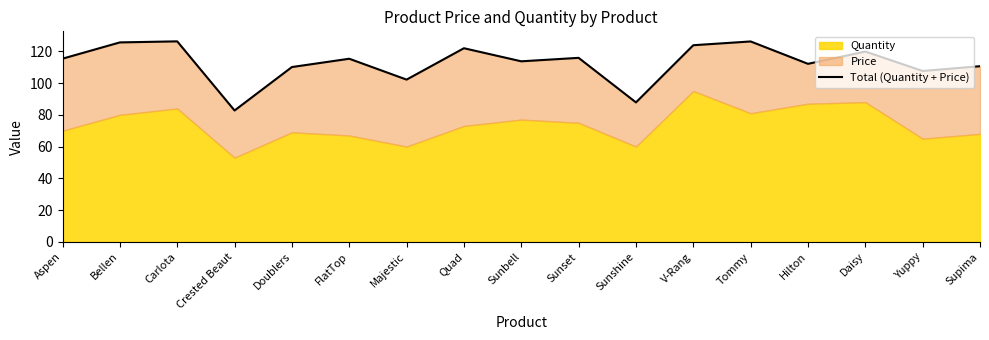

How many lines are shown in the chart?

1